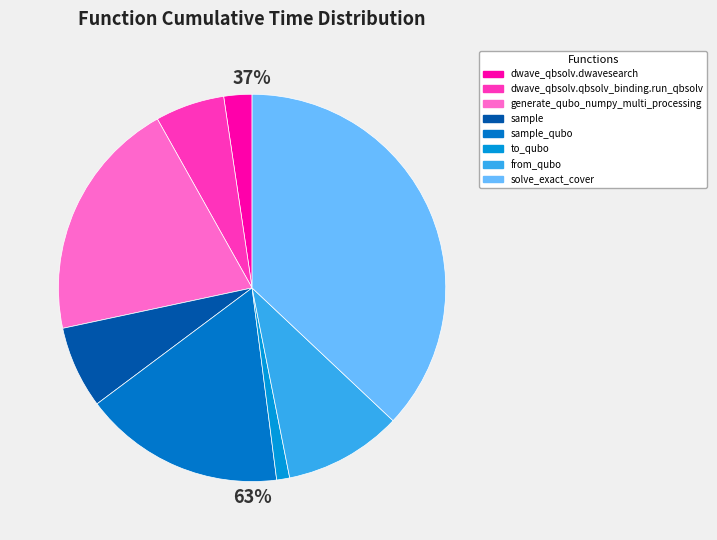

How much of the chart is everything except dwave_qbsolv.dwavesearch?

97.7%